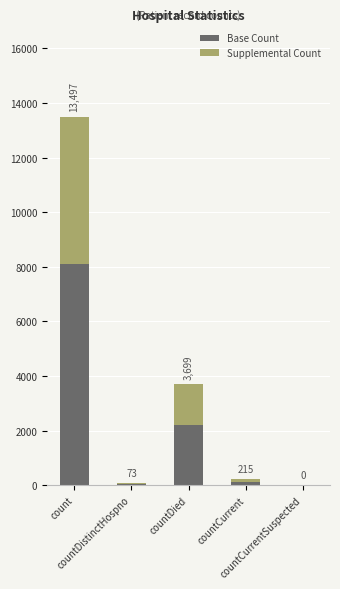

What are all the series names shown in the legend?

Base Count, Supplemental Count